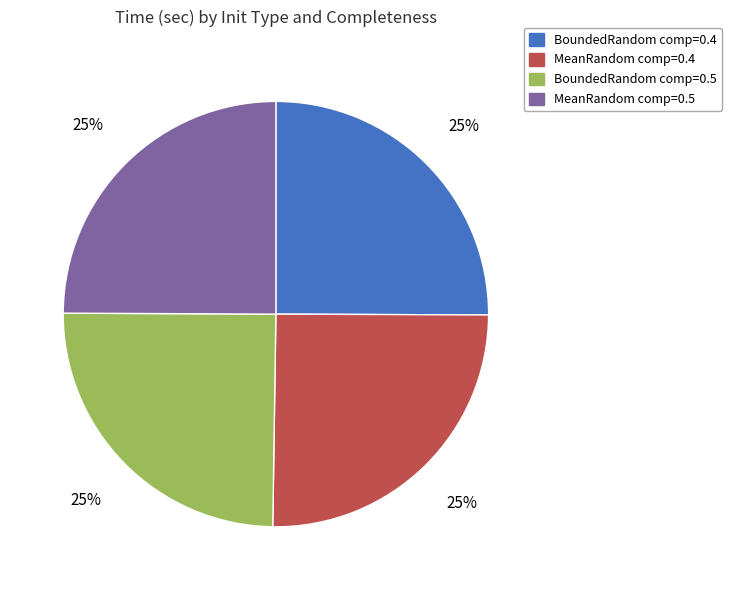

Does any single category account for the majority?

No